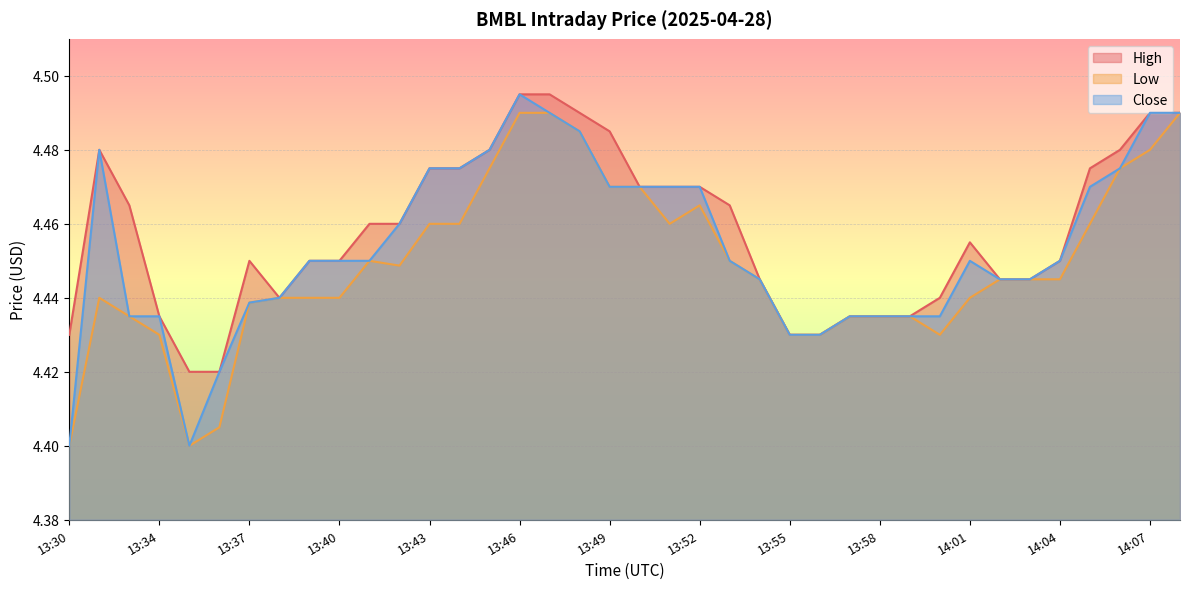

At how many categories does at least one series exceed 4?

38